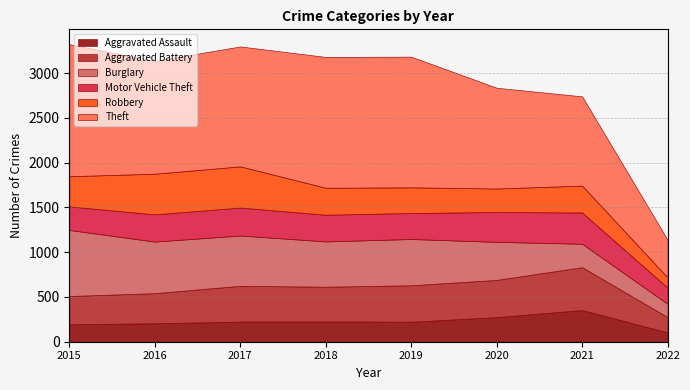

The value of Burglary at 2020 is 137. True or false?

False